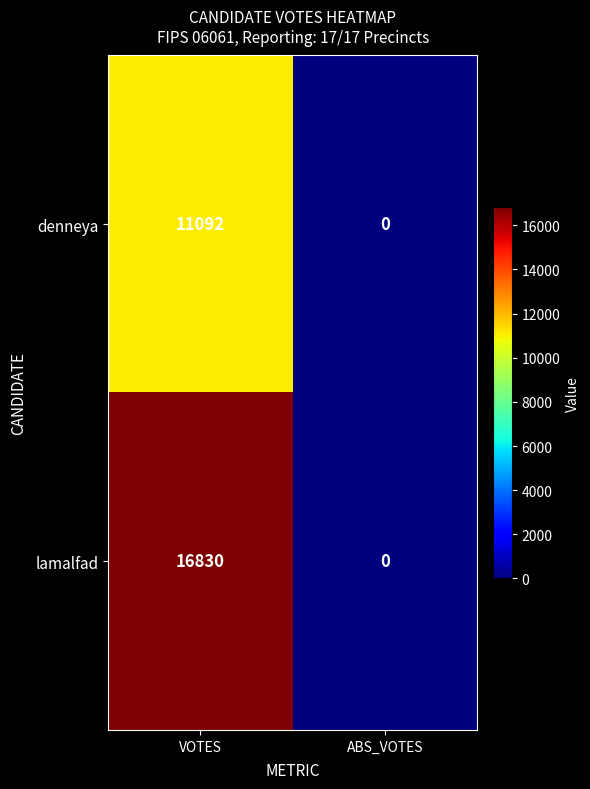

What is the sum of the lamalfad values at VOTES and ABS_VOTES?

16830